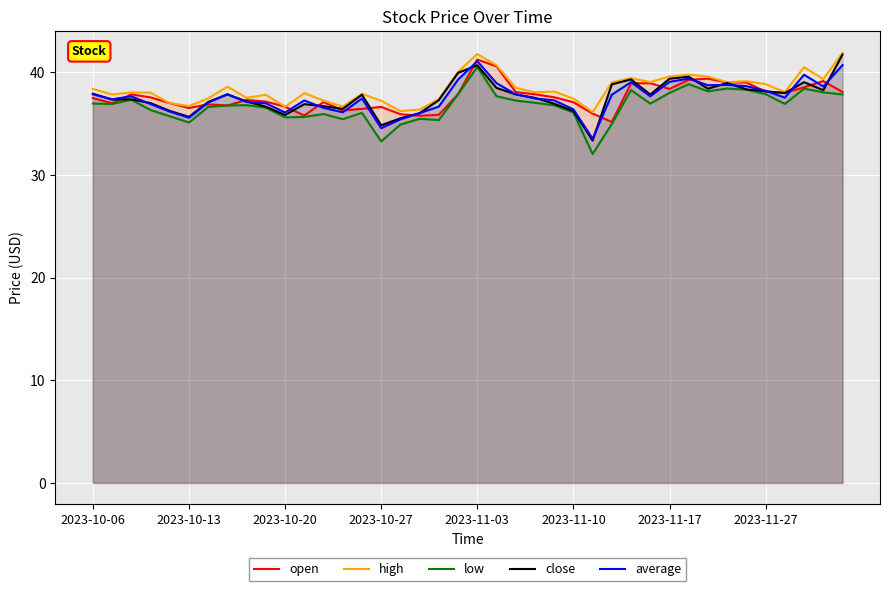

The value of average at 8 is 37.1. True or false?

True